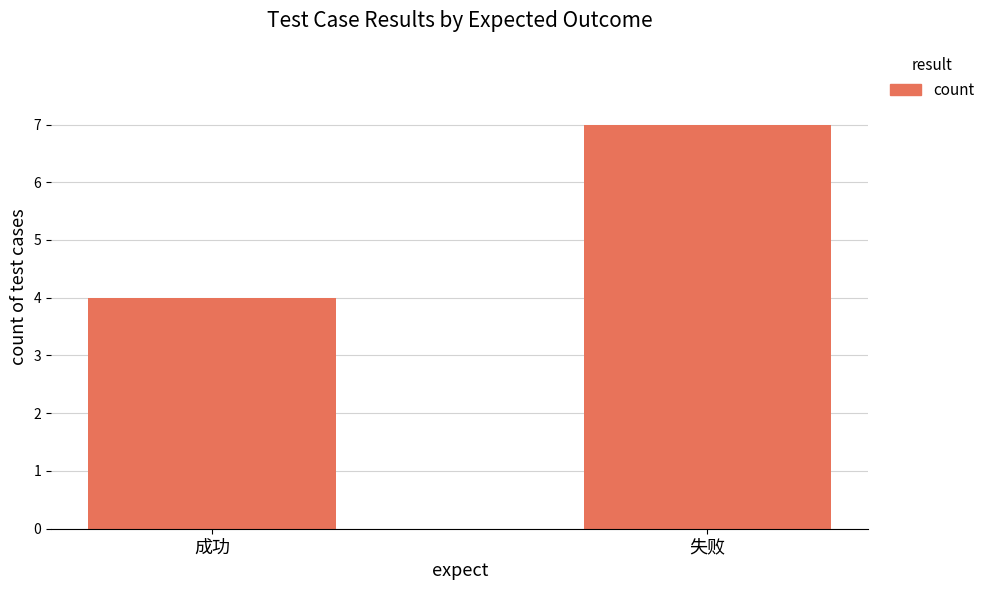

What is the label of the 1st bar from the left?

成功